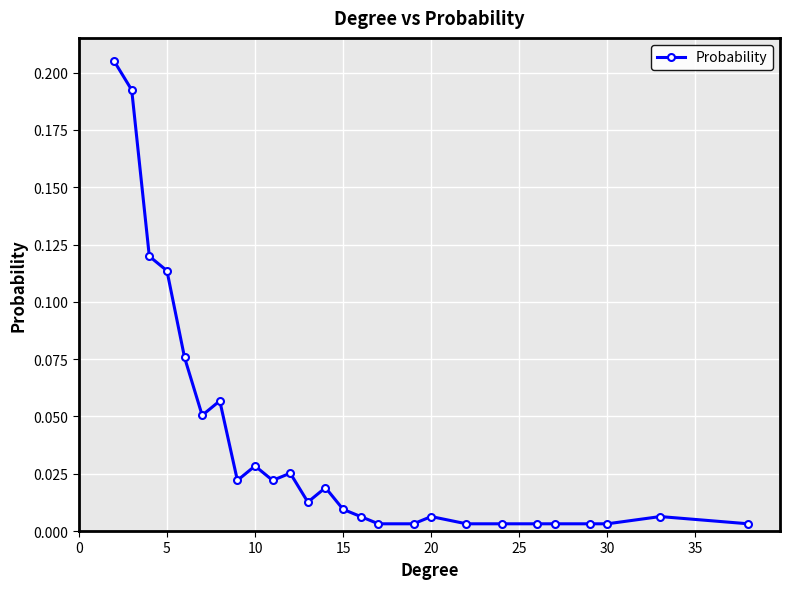

What is the sum of all values?

1.0